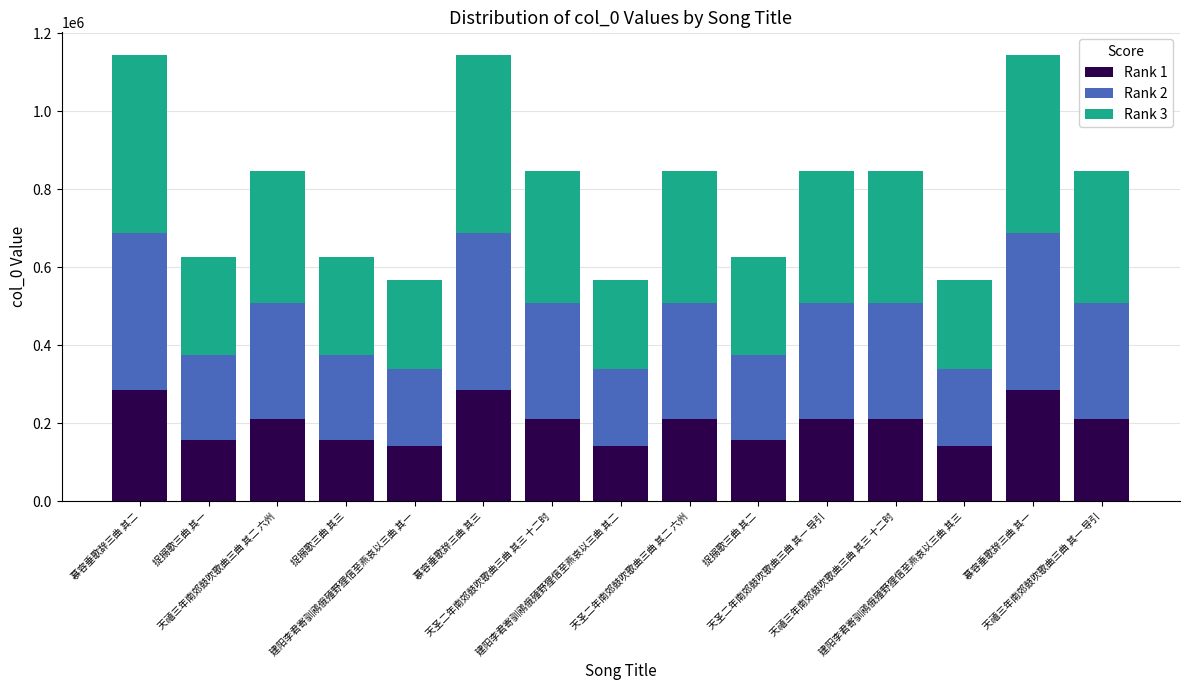

What is the maximum value for Rank 1?

286283